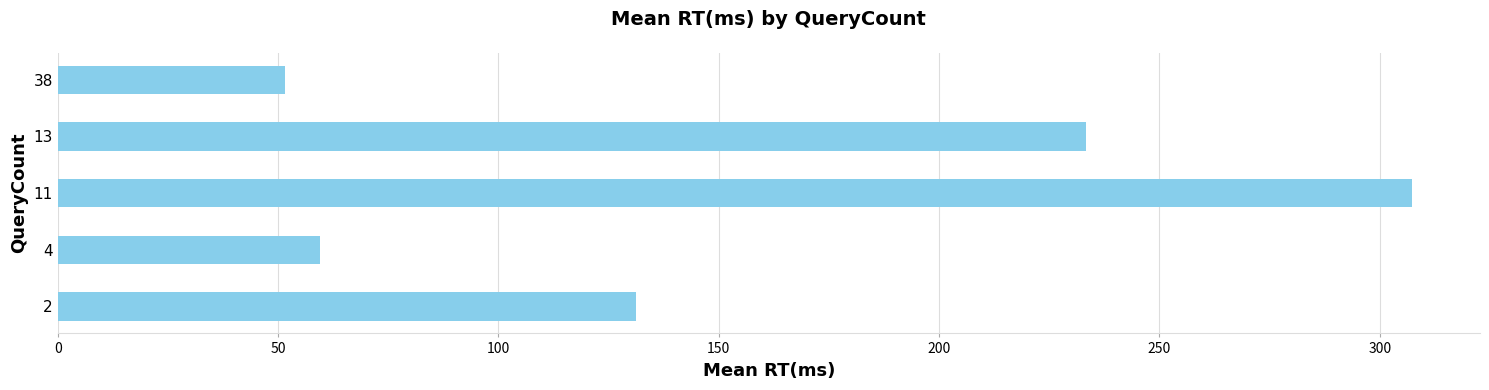

How many values are below 131?

2